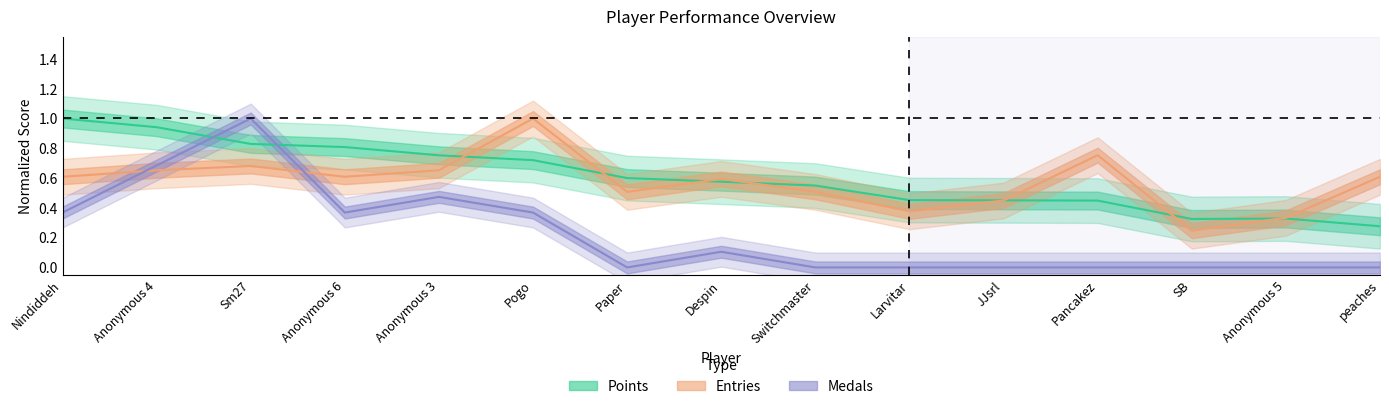

True or false: Entries has more than 0 points higher than both neighbors.

True